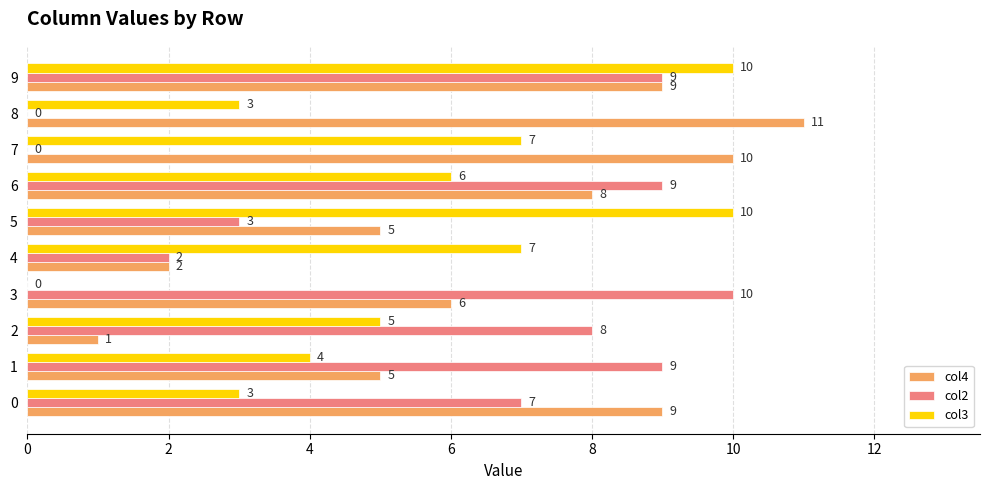

What is the average value of the col2 series?

6